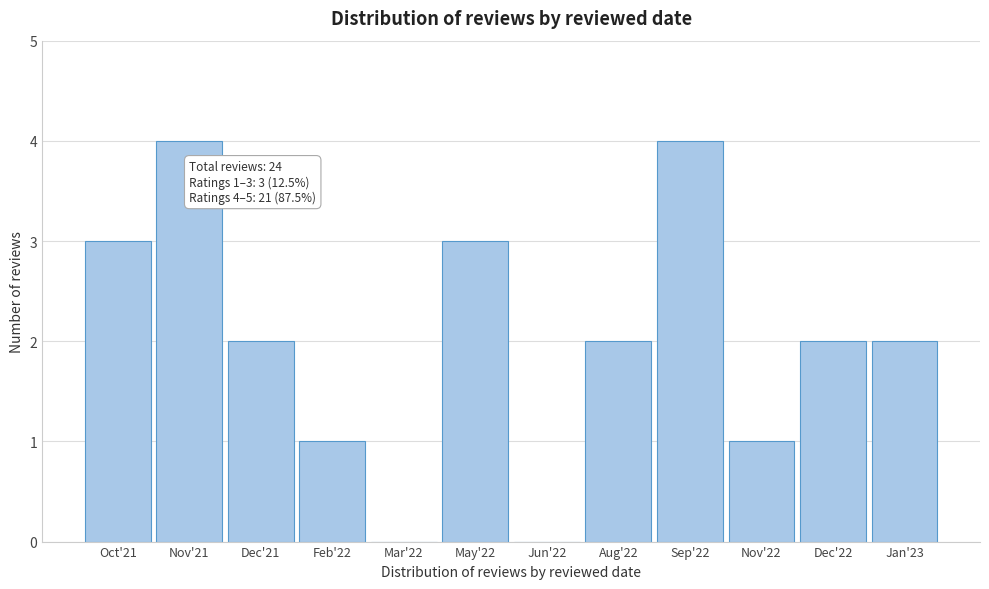

Reading left to right, what are all the values shown in this chart?

Oct'21=3	Nov'21=4	Dec'21=2	Feb'22=1	Mar'22=0	May'22=3	Jun'22=0	Aug'22=2	Sep'22=4	Nov'22=1	Dec'22=2	Jan'23=2